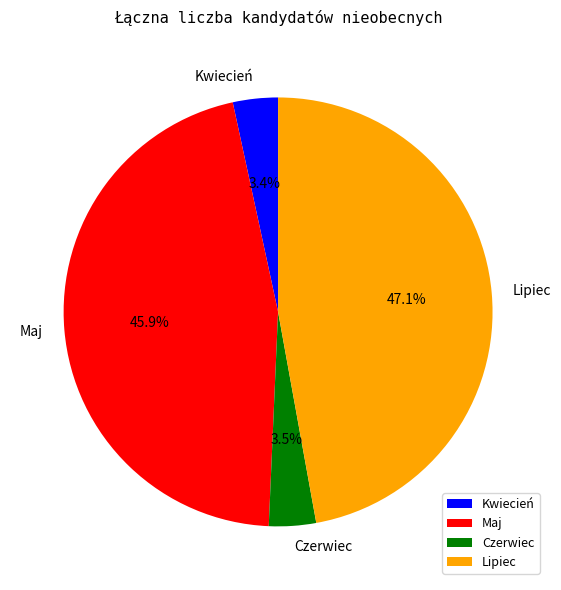

Does Kwiecień represent more than half of the total?

No